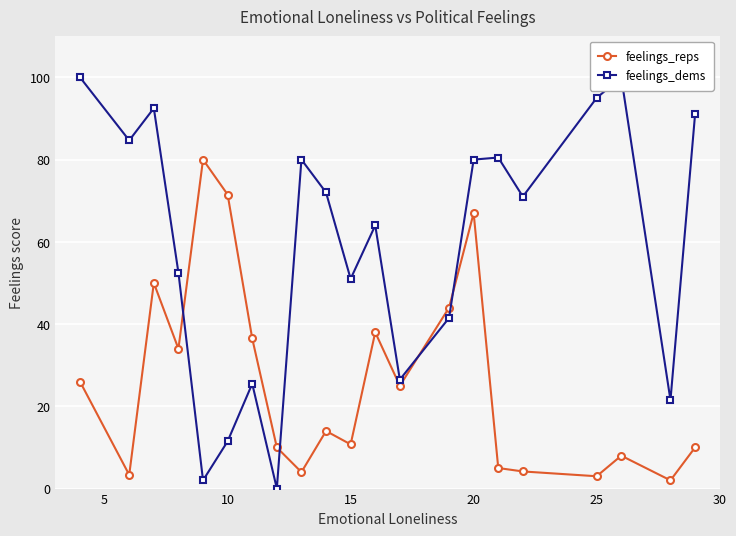

How many data points in feelings_dems are less than 71?

10